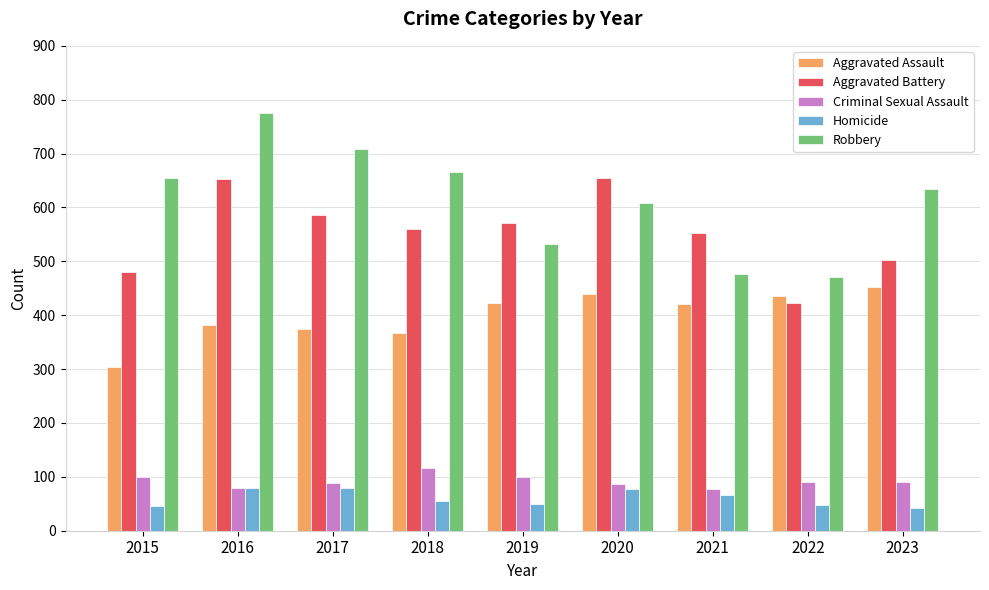

True or false: Aggravated Assault has a value of 689 at 2021.

False